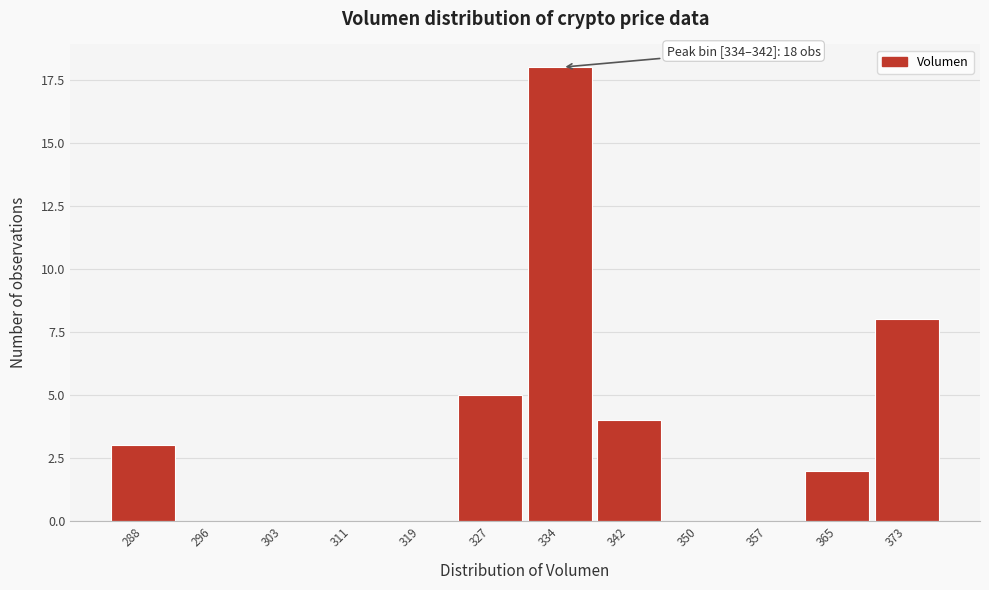

Reading left to right, extract all data points from this chart.

288=3	296=0	303=0	311=0	319=0	327=5	334=18	342=4	350=0	357=0	365=2	373=8